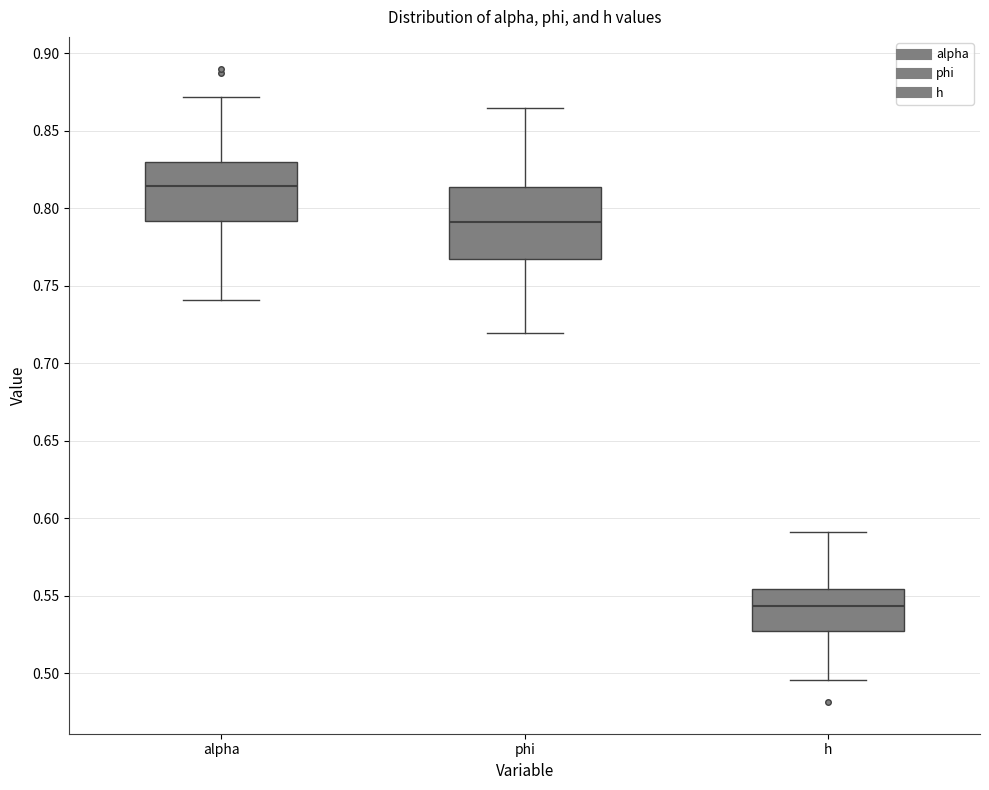

Which box is the tallest, from its lower edge to its upper edge?

phi